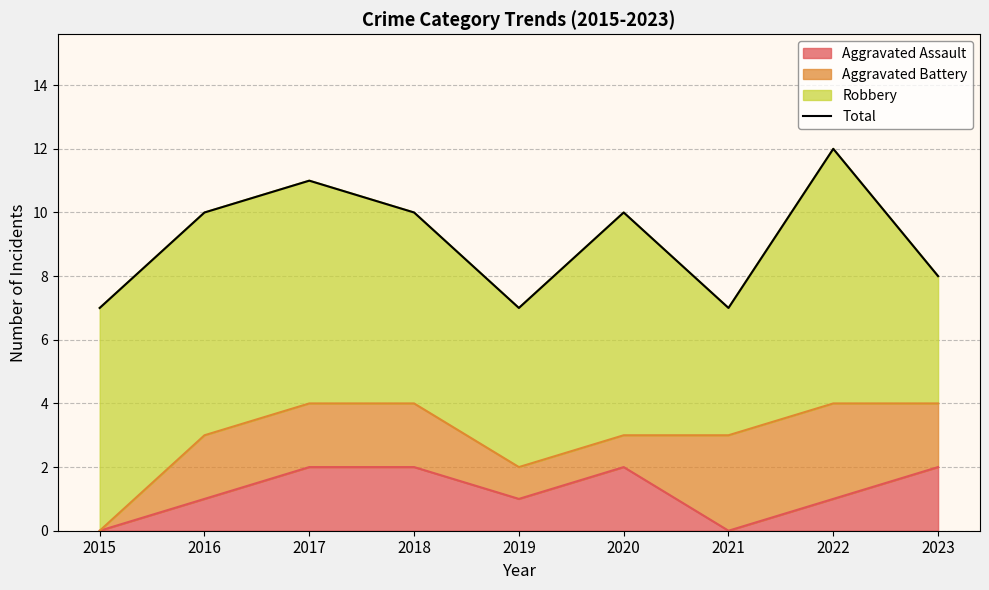

Reading left to right, what are all the values shown in this chart?

2015=7	2016=10	2017=11	2018=10	2019=7	2020=10	2021=7	2022=12	2023=8